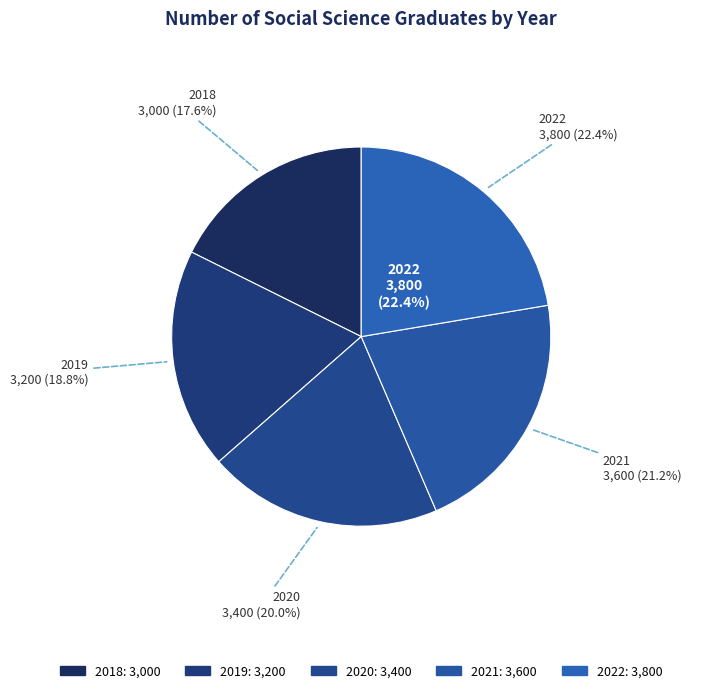

Is it true that 2019 is 26% of the pie?

False